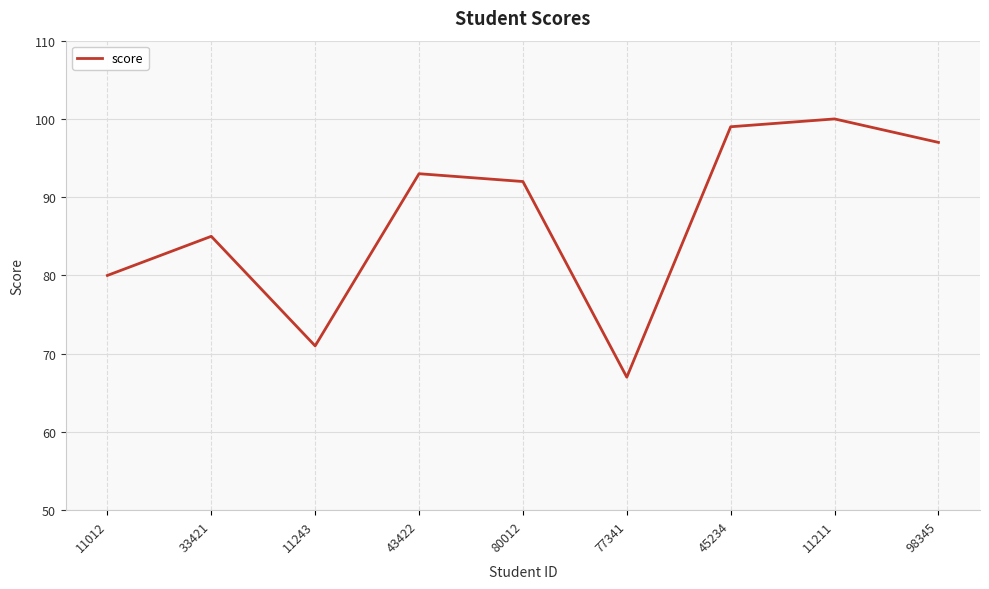

List the labels in order of value, smallest first.

77341, 11243, 11012, 33421, 80012, 43422, 98345, 45234, 11211